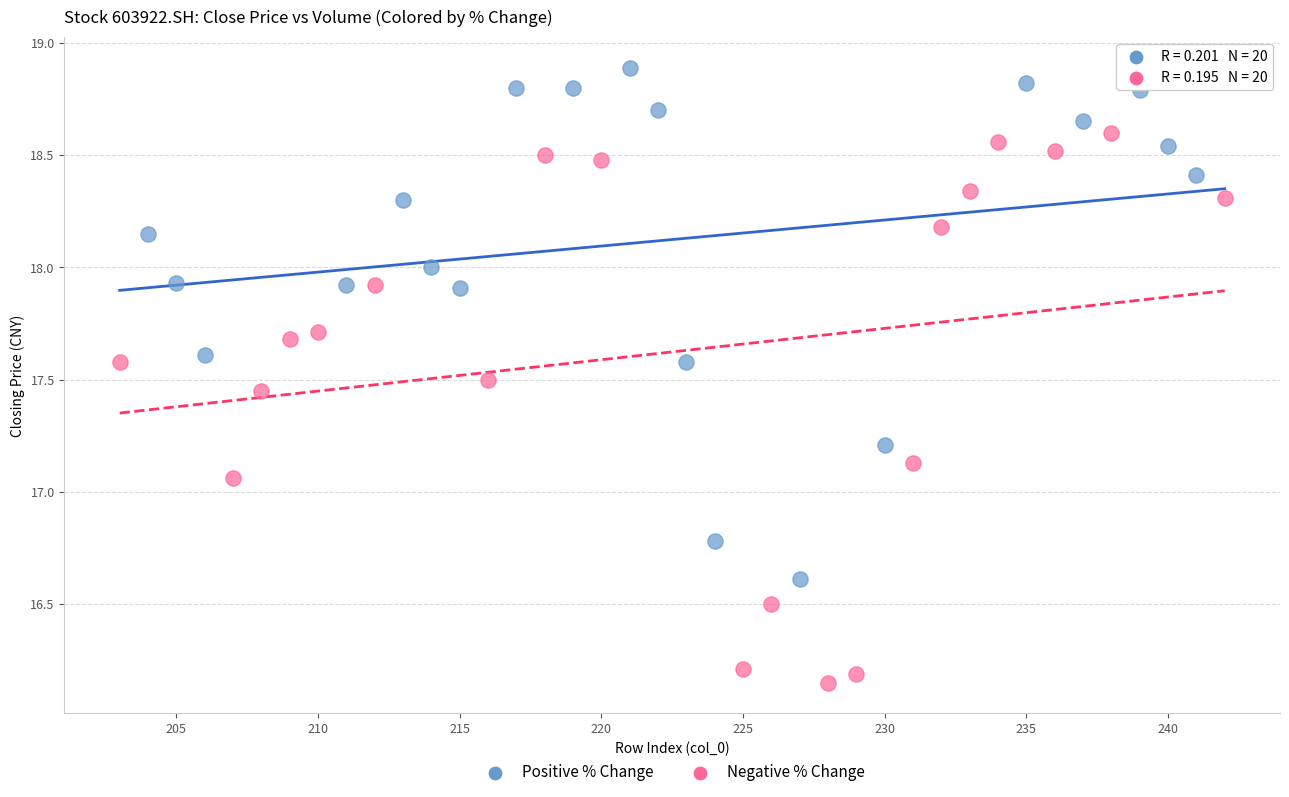

Which series reaches the maximum Y coordinate?

Positive % Change